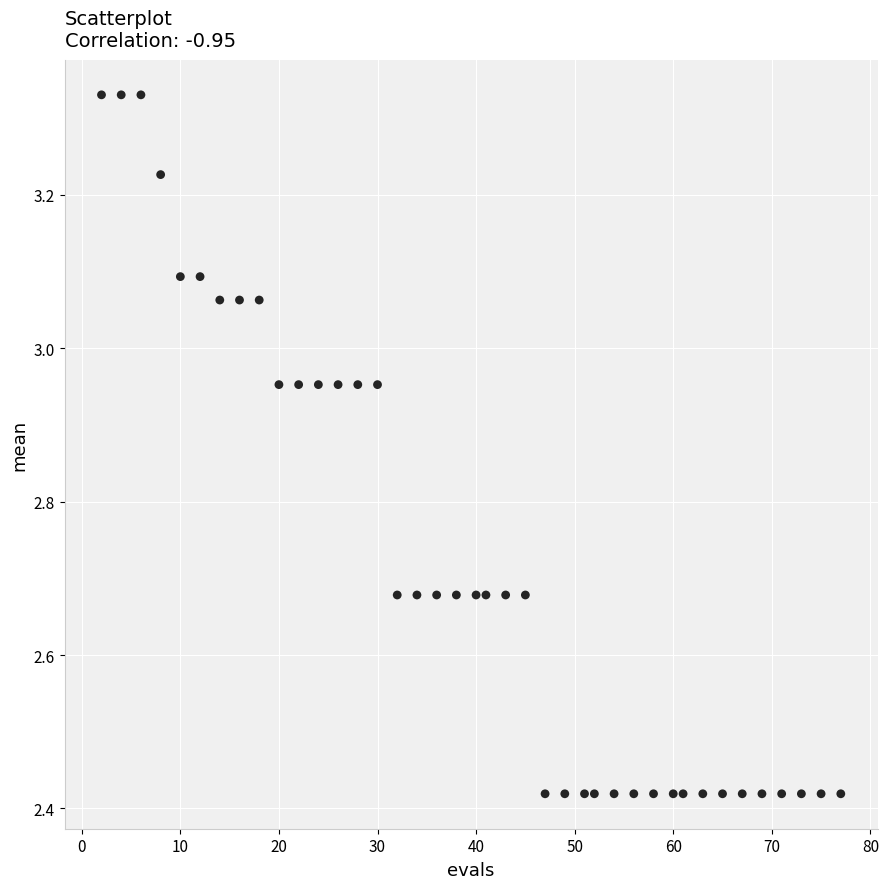

What is the range of X values (max minus min)?

75.0